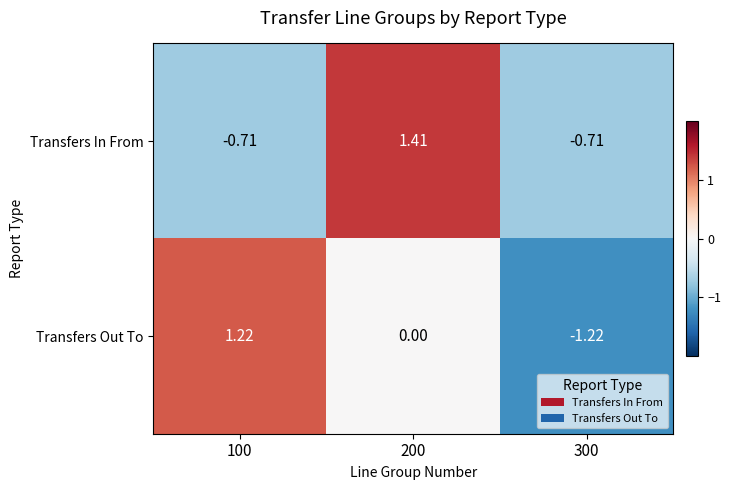

At which category does the chart reach its minimum across all series?

300